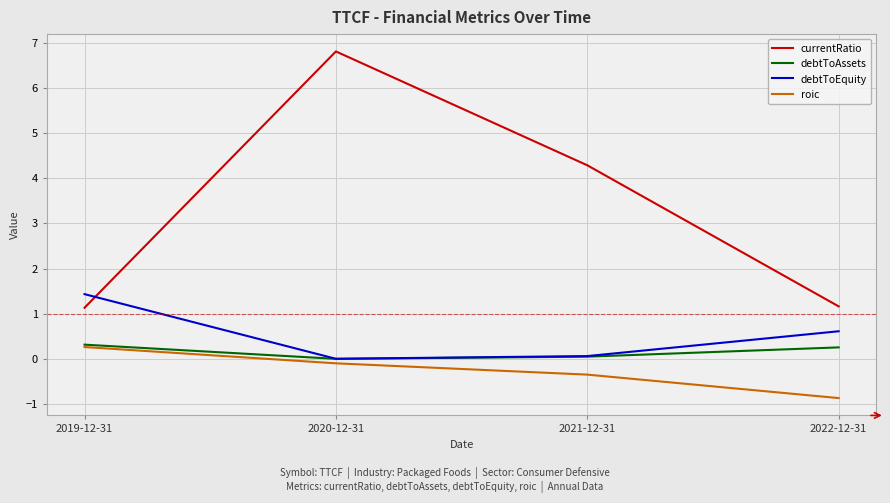

Which series has the largest total across all categories?

currentRatio